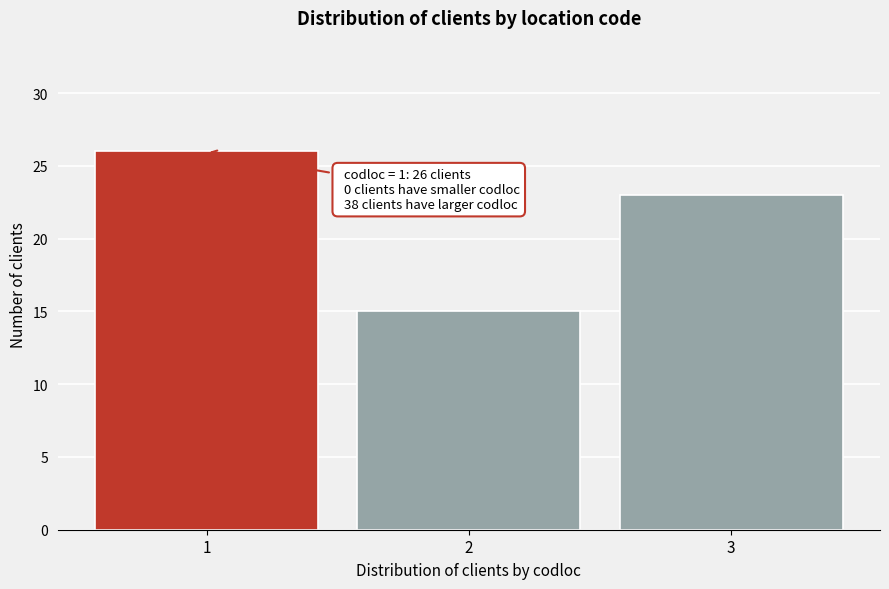

Which range on the x-axis has the tallest bar?

0.5 to 1.5